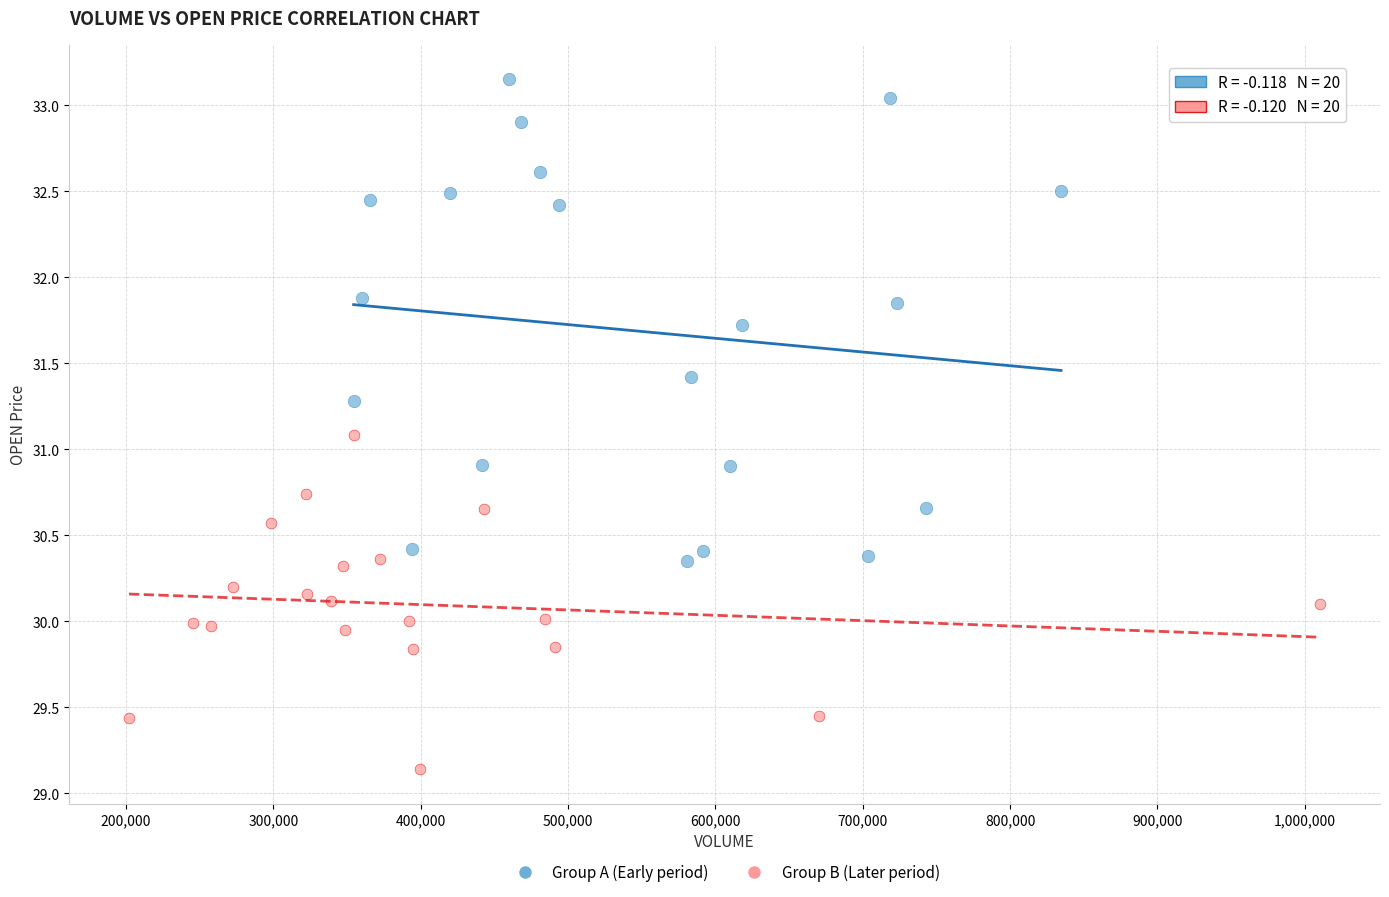

Which series contains the lowest Y value?

Group B (Later period)